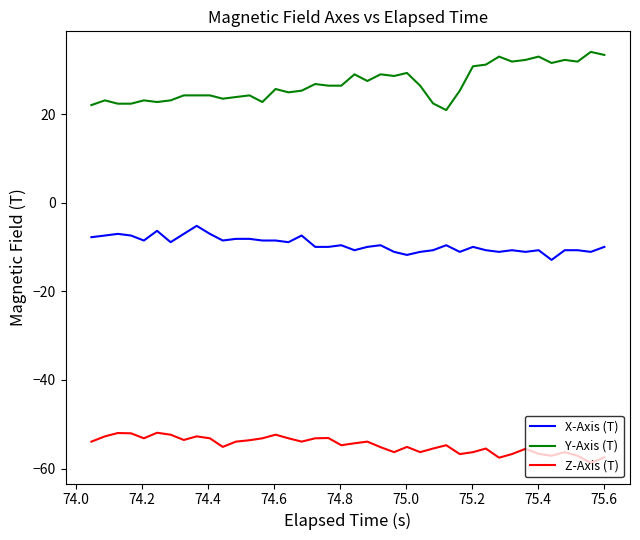

Which series has the widest spread of values?

Y-Axis (T)